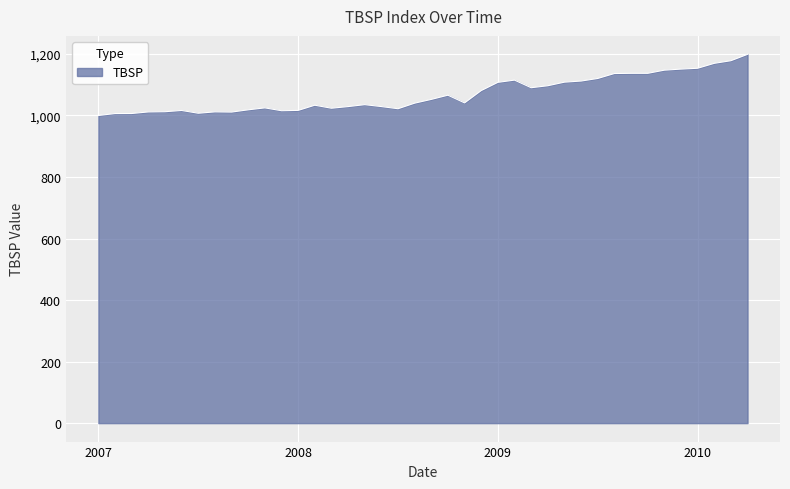

What is the difference between the maximum and minimum values?

198.8